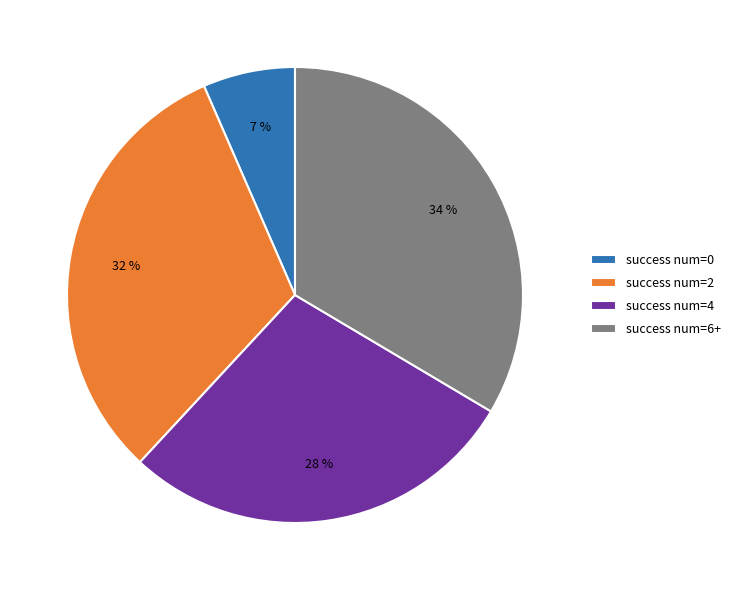

What percentage is the success num=4 slice, to the nearest percent?

28%